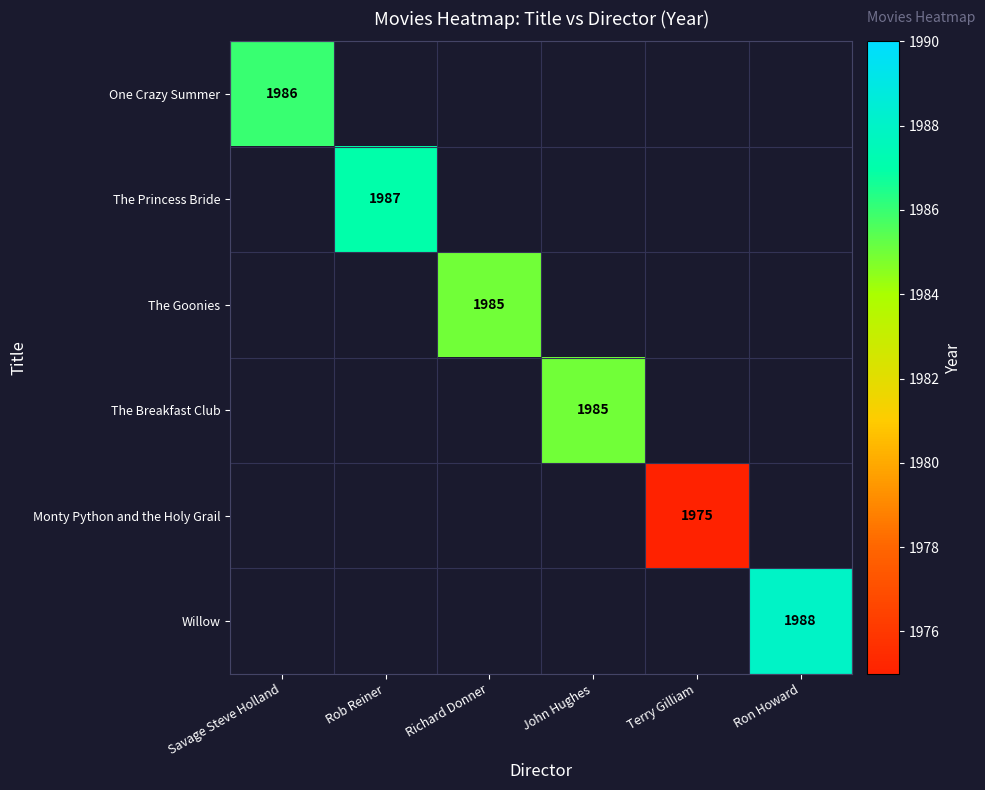

List the labels in order of The Breakfast Club value, smallest first.

Savage Steve Holland, Rob Reiner, Richard Donner, John Hughes, Terry Gilliam, Ron Howard